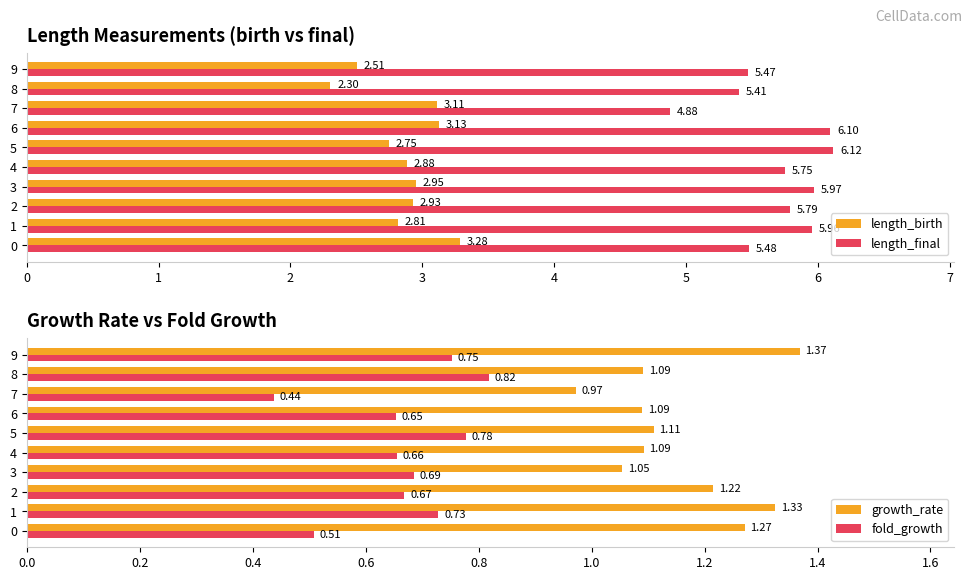

What are all the series names shown in the legend?

length_birth, length_final, growth_rate, fold_growth